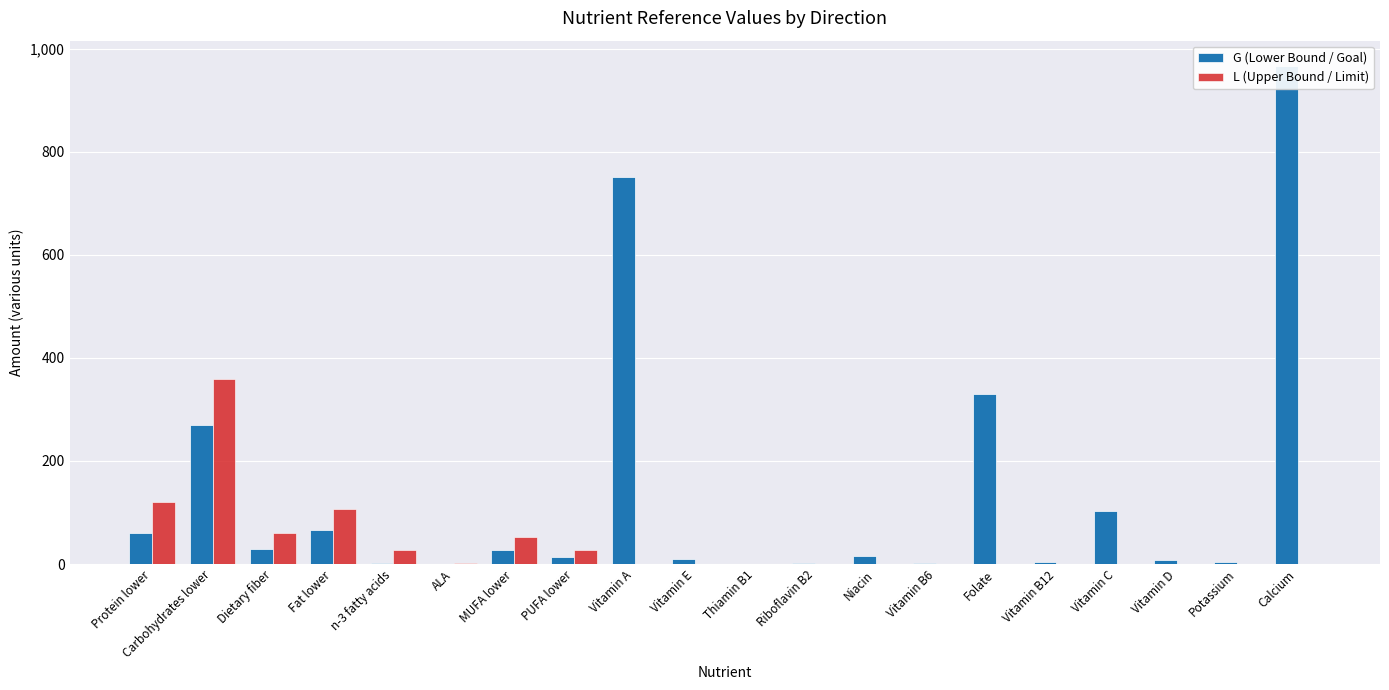

What is the highest value of the L (Upper Bound / Limit) series?

359.3